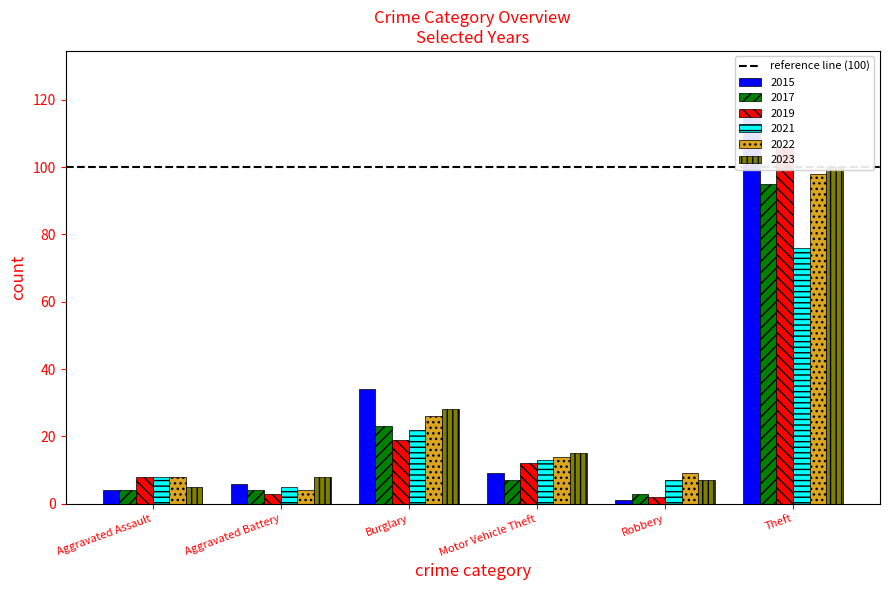

What are all the series names shown in the legend?

2015, 2017, 2019, 2021, 2022, 2023